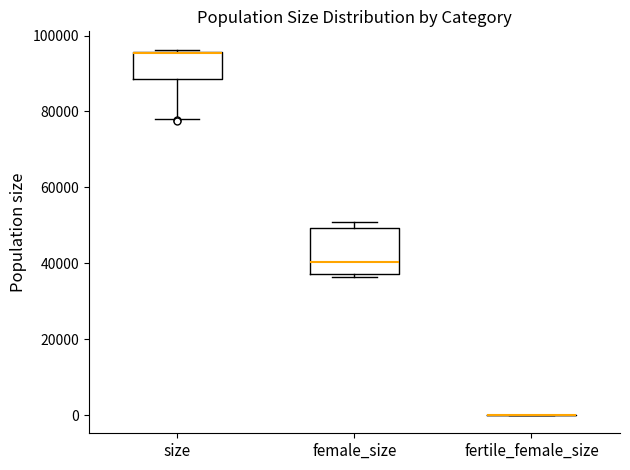

Reading left to right, read every box against the y-axis: the position of its median line, the range the box covers, and the ends of its whiskers. The values are not printed on the chart, so give them approximately, as read against the axis.

size: median 96000 (drawn on the box's upper edge), box 88000 to 96000, whiskers 78000 to 96000
female_size: median 40000, box 38000 to 50000, whiskers 36000 to 50000 (just above the box's upper edge)
fertile_female_size: box collapsed to a line at 0, whiskers 0 to 0